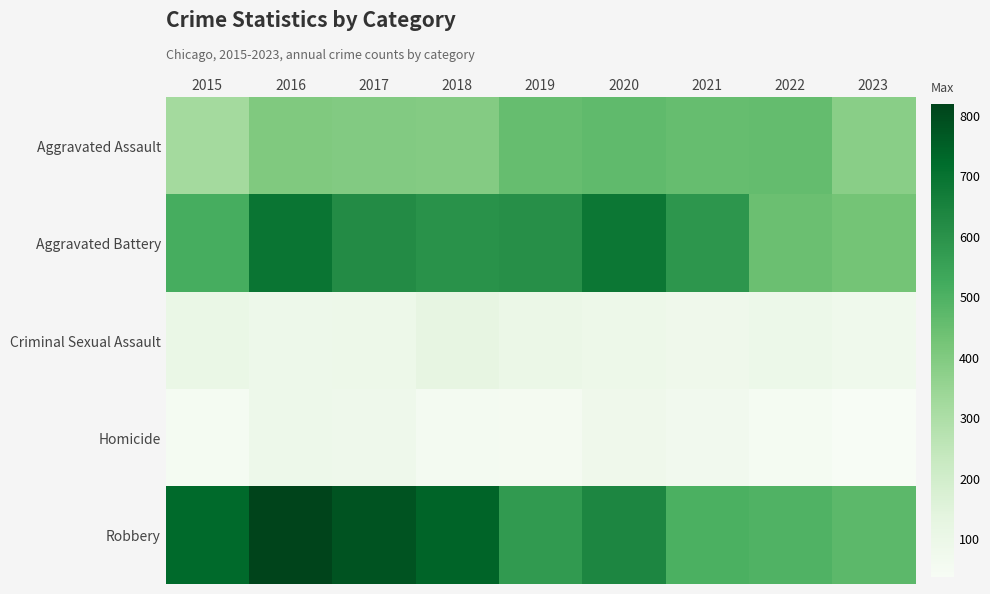

Which has a higher value, 2022 or 2016?

2022